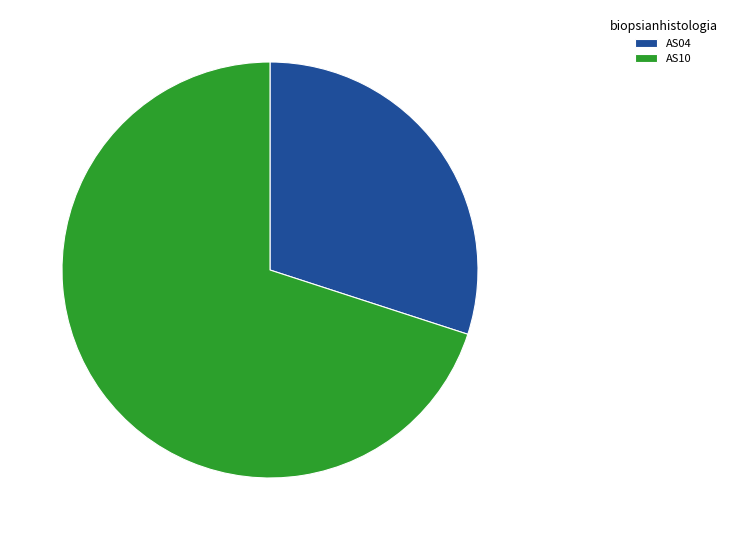

Which category accounts for the majority?

AS10